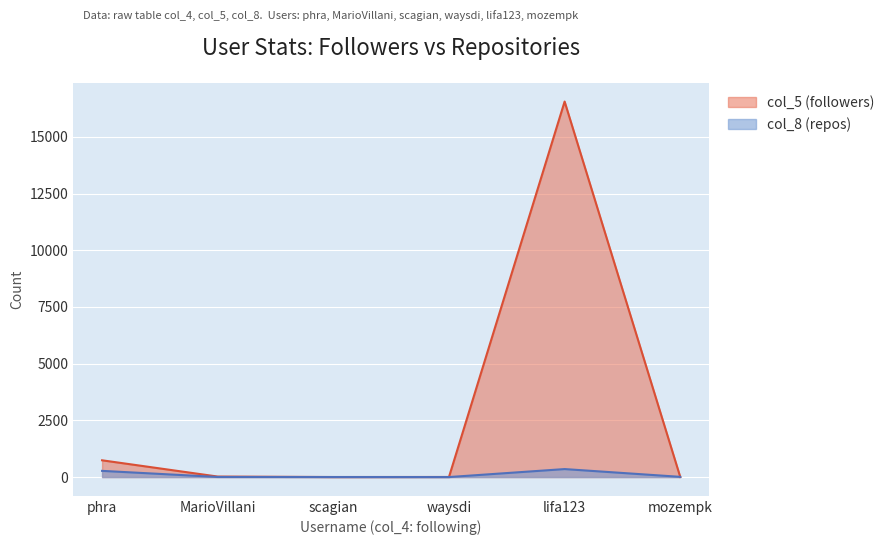

Count the number of categories in the chart.

6